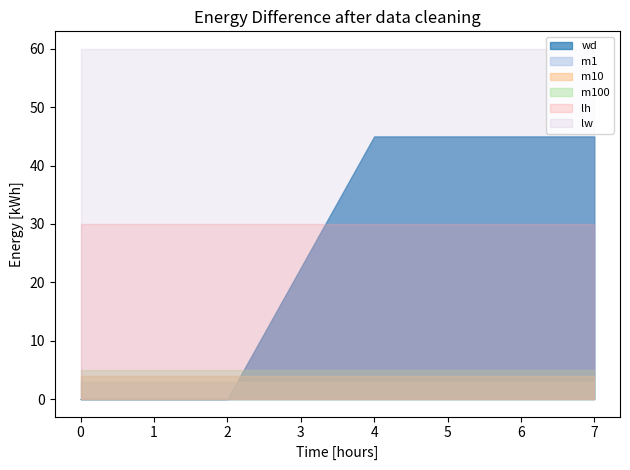

Which series has the largest range (max minus min)?

wd